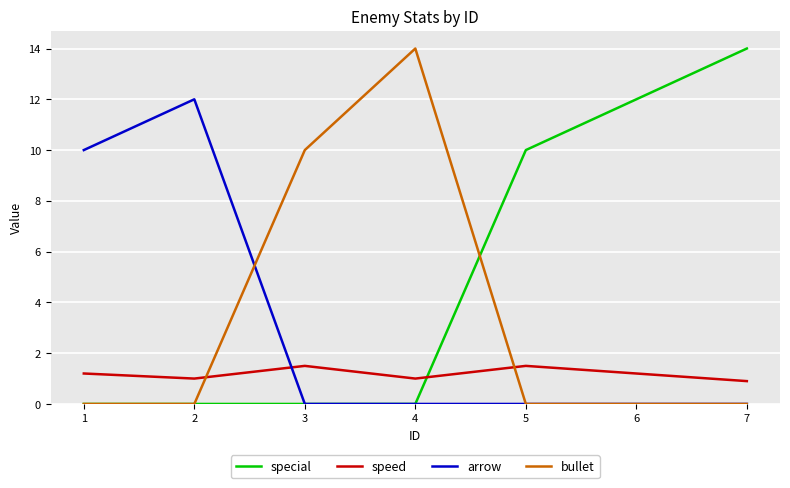

How many special values are between 0 and 12?

6